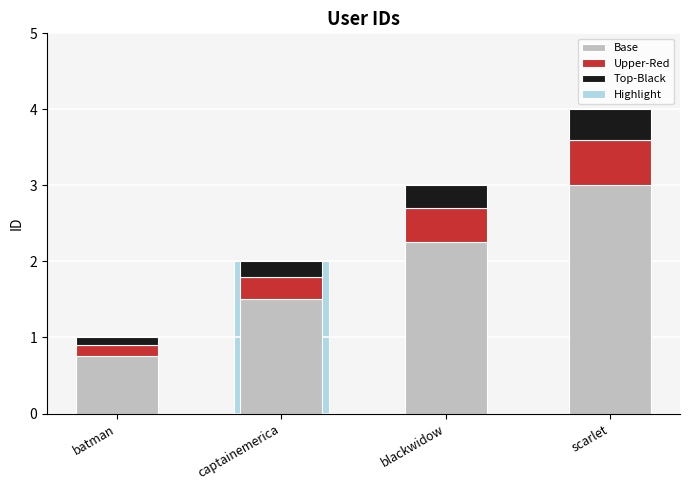

List the labels in order of value, smallest first.

batman, captainemerica, blackwidow, scarlet